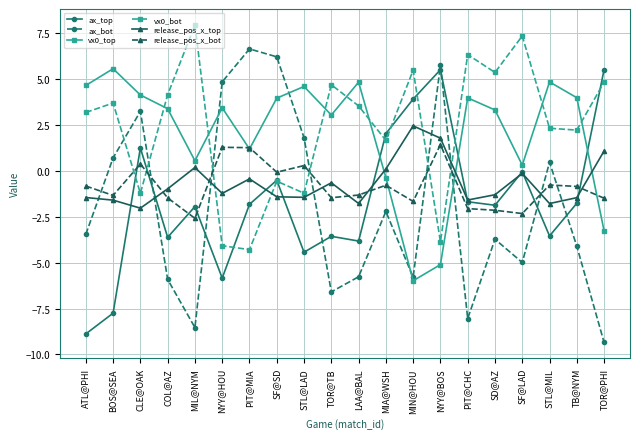

Which category has the lowest value in the ax_top series?

ATL@PHI